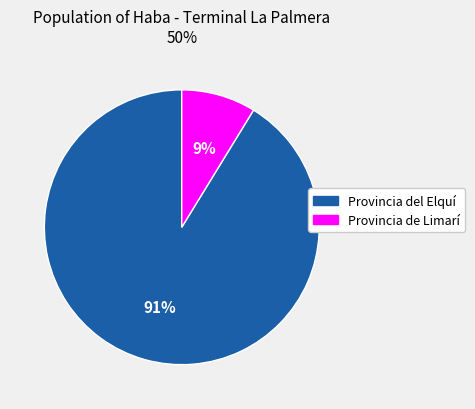

Does any single category account for the majority?

Yes